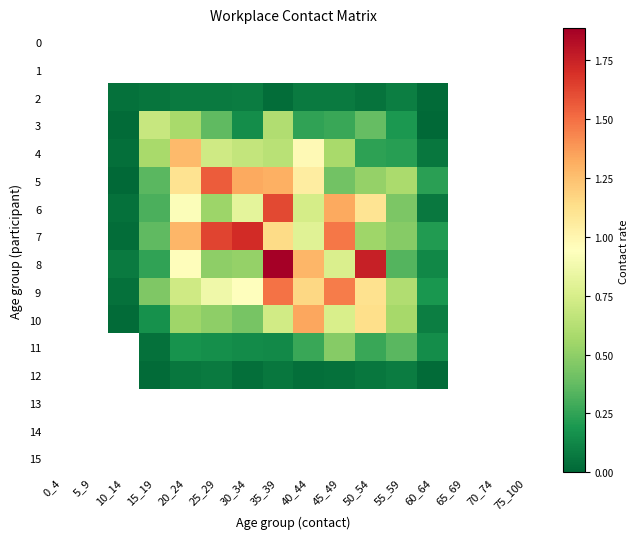

Count the number of categories in the chart.

16